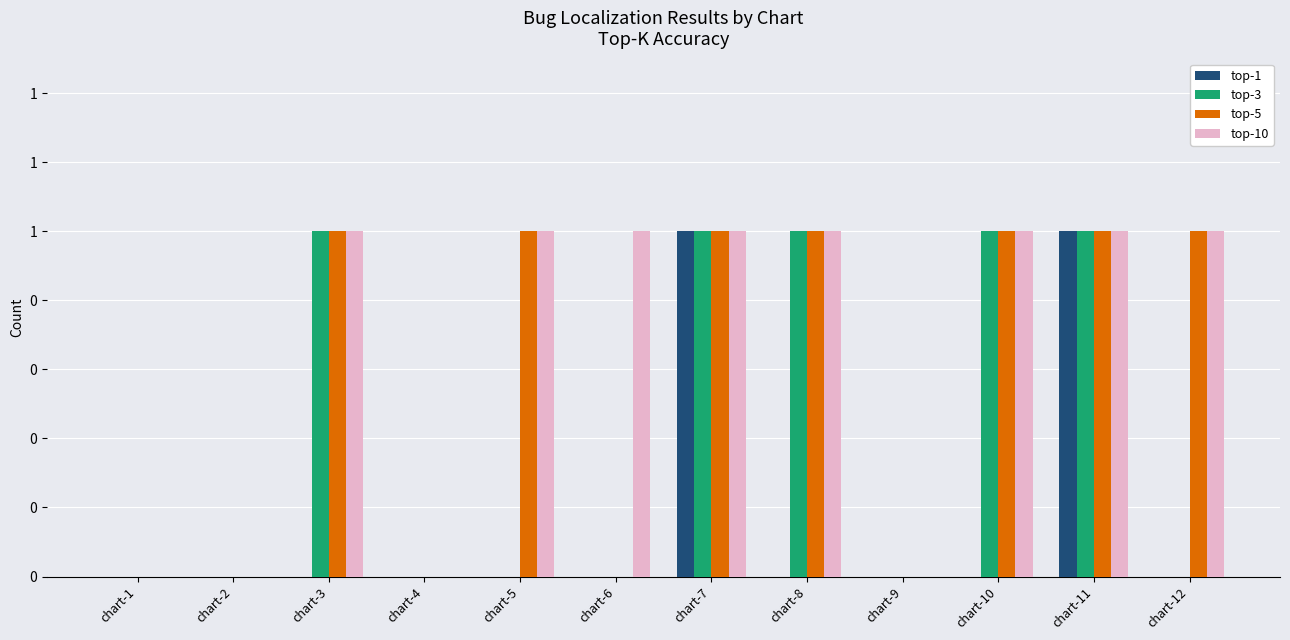

What are all the series names shown in the legend?

top-1, top-3, top-5, top-10